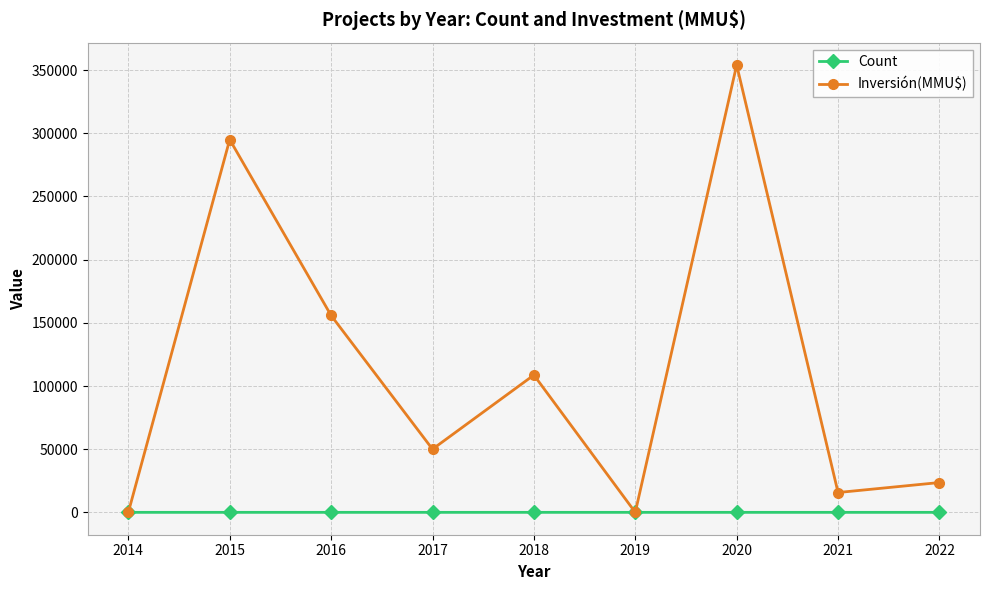

Is this an area chart (filled region under the line)?

No